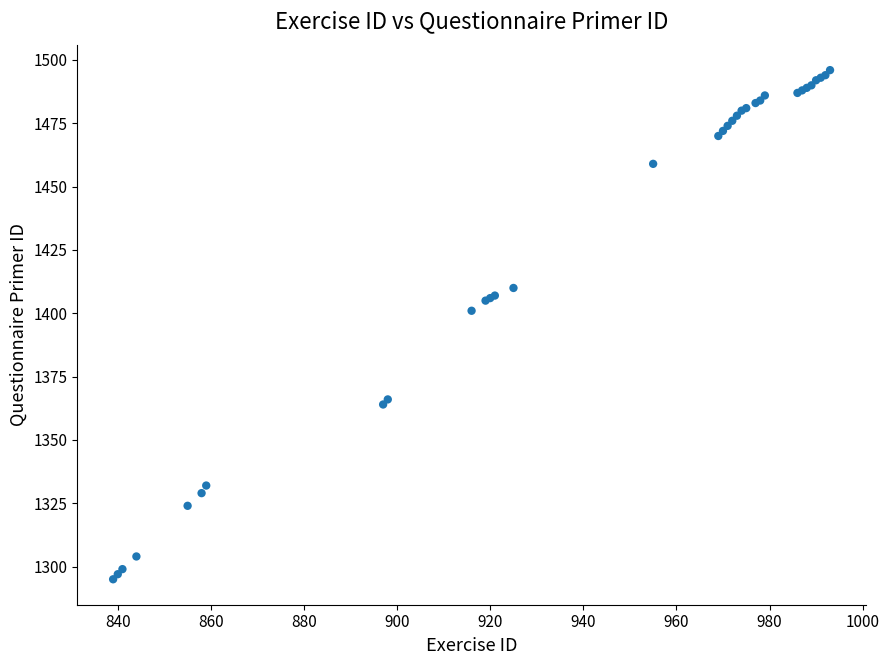

What Y value in the scatter plot is closest to 1395?

1401